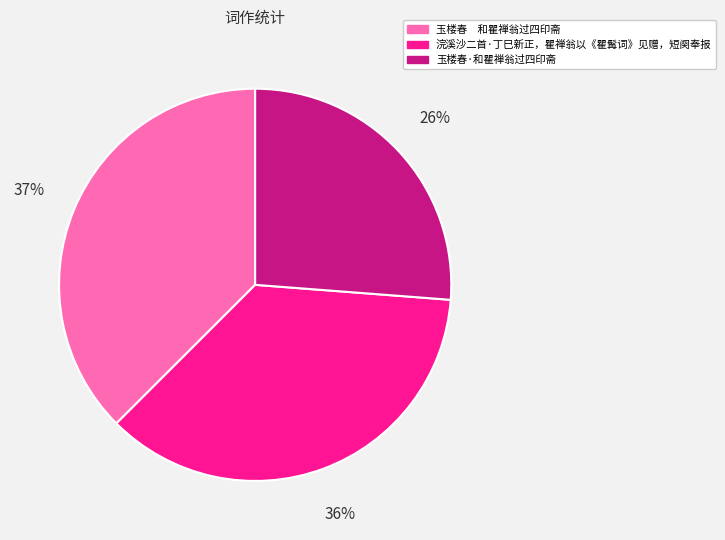

Combined, do 浣溪沙二首·丁巳新正，瞿禅翁以《瞿髯词》见赠，短阕奉报 and 玉楼春·和瞿禅翁过四印斋 account for over 50%?

Yes